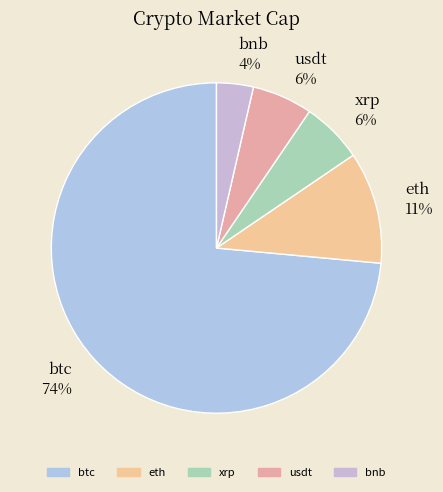

What percentage is the xrp slice, to the nearest percent?

6%